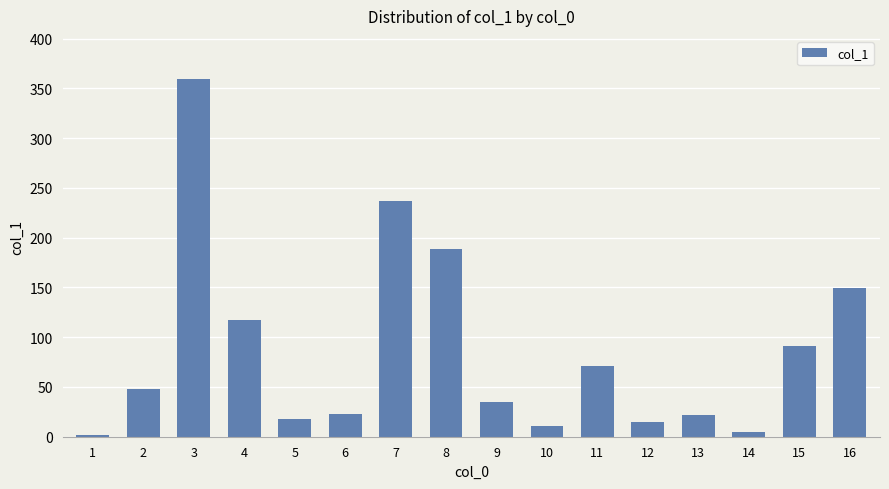

What is the difference between the values at 3 and 11?

288.7